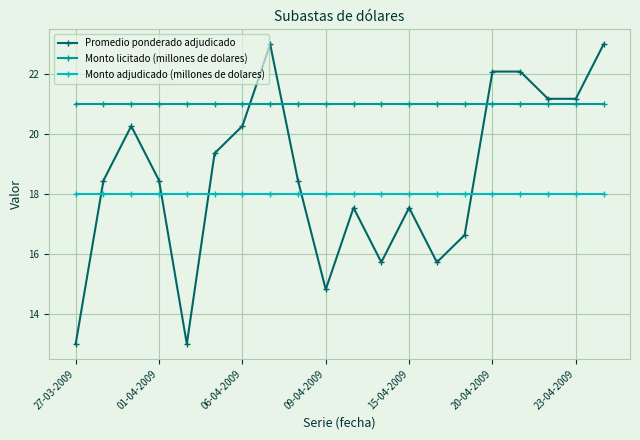

What is the sum of all Monto adjudicado (millones de dolares) values?

360.0